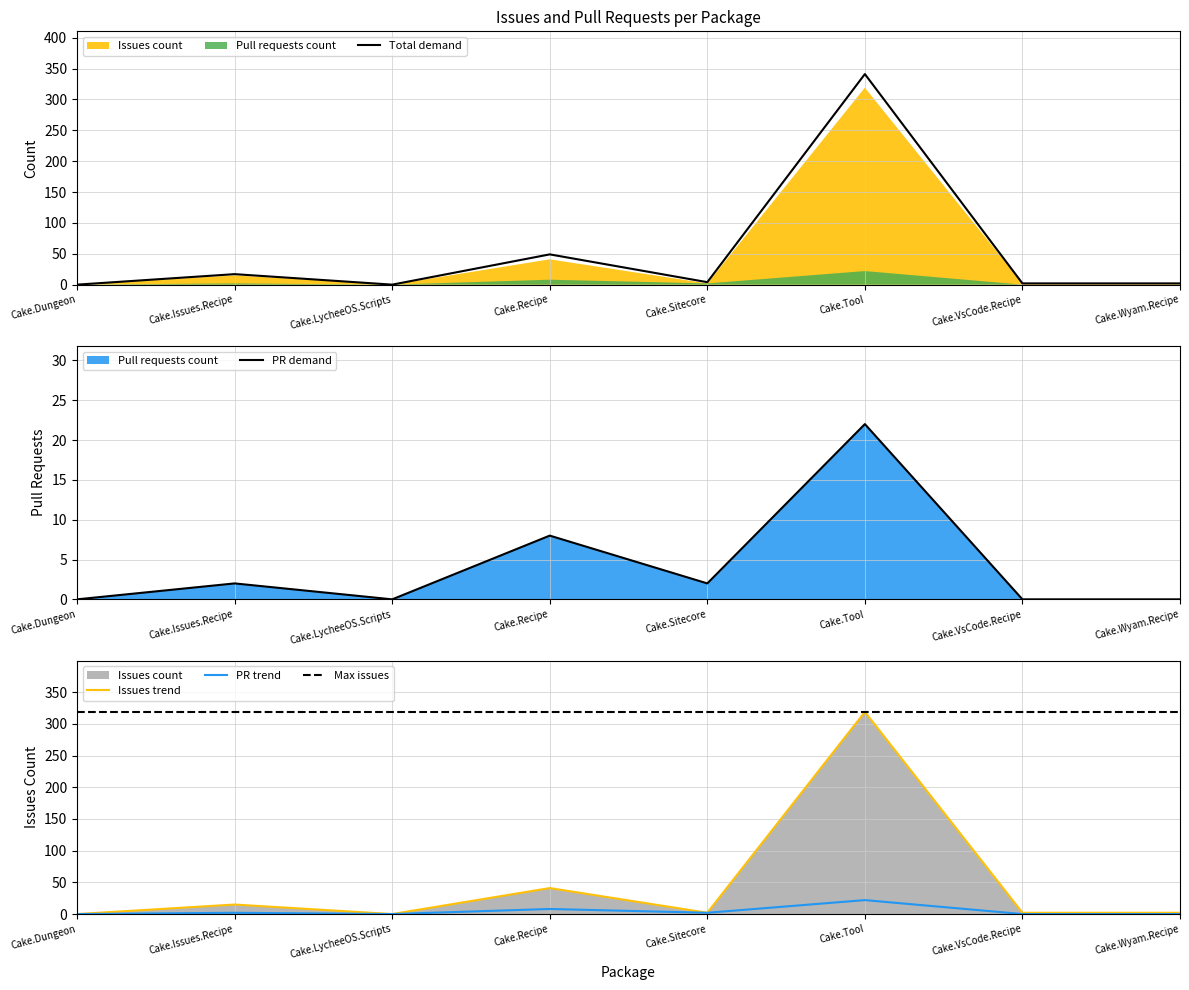

List the labels in order of value, largest first.

Cake.Tool, Cake.Recipe, Cake.Issues.Recipe, Cake.Sitecore, Cake.Dungeon, Cake.LycheeOS.Scripts, Cake.VsCode.Recipe, Cake.Wyam.Recipe